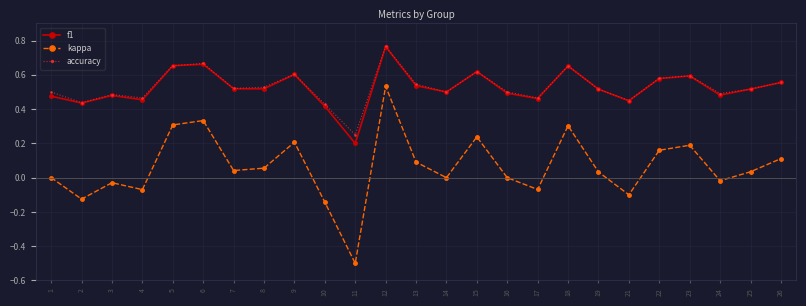

At which category is the sum across all series the highest?

12